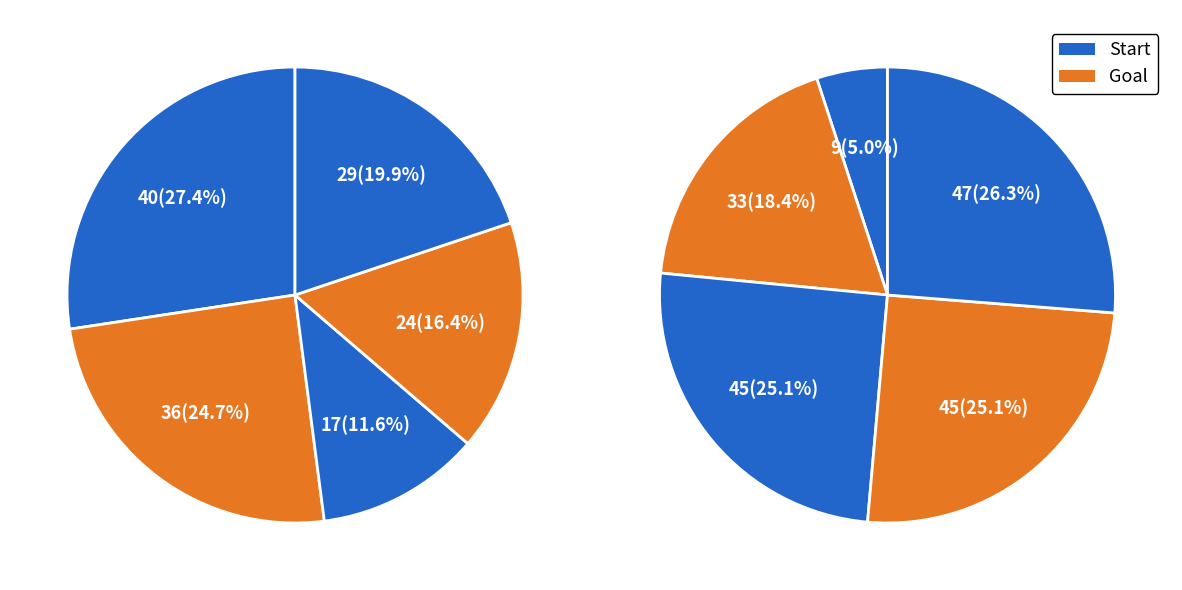

To the nearest percent, what is the combined percentage of 1 and 4?

45%